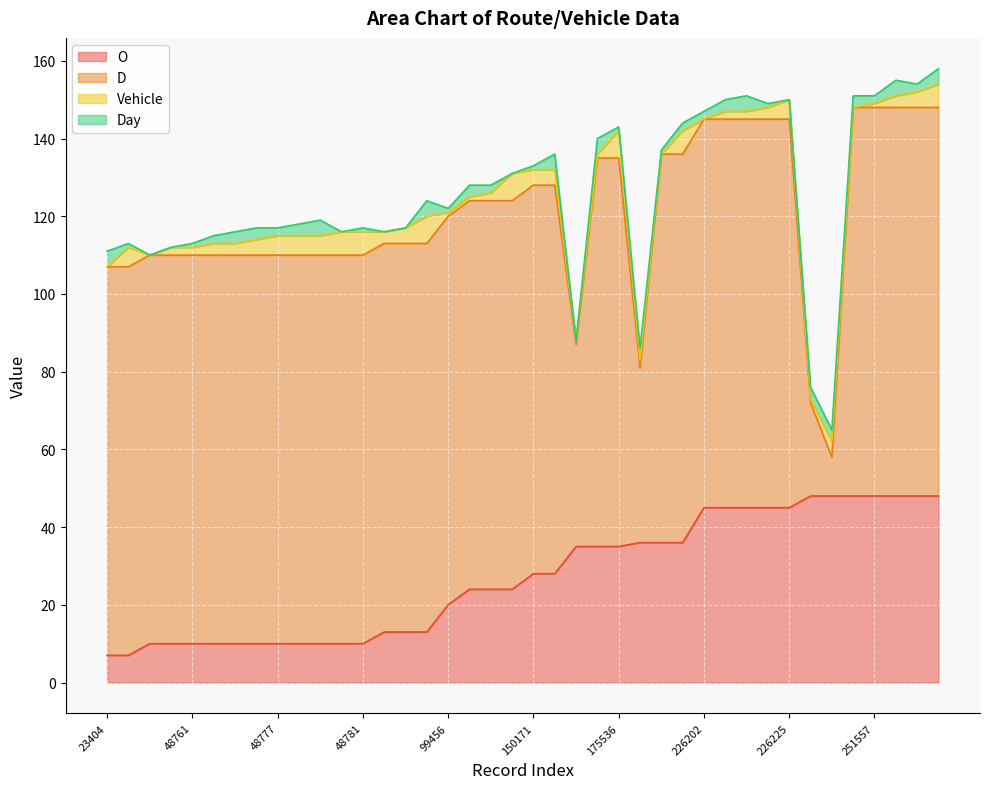

What are all the series names shown in the legend?

O, D, Vehicle, Day